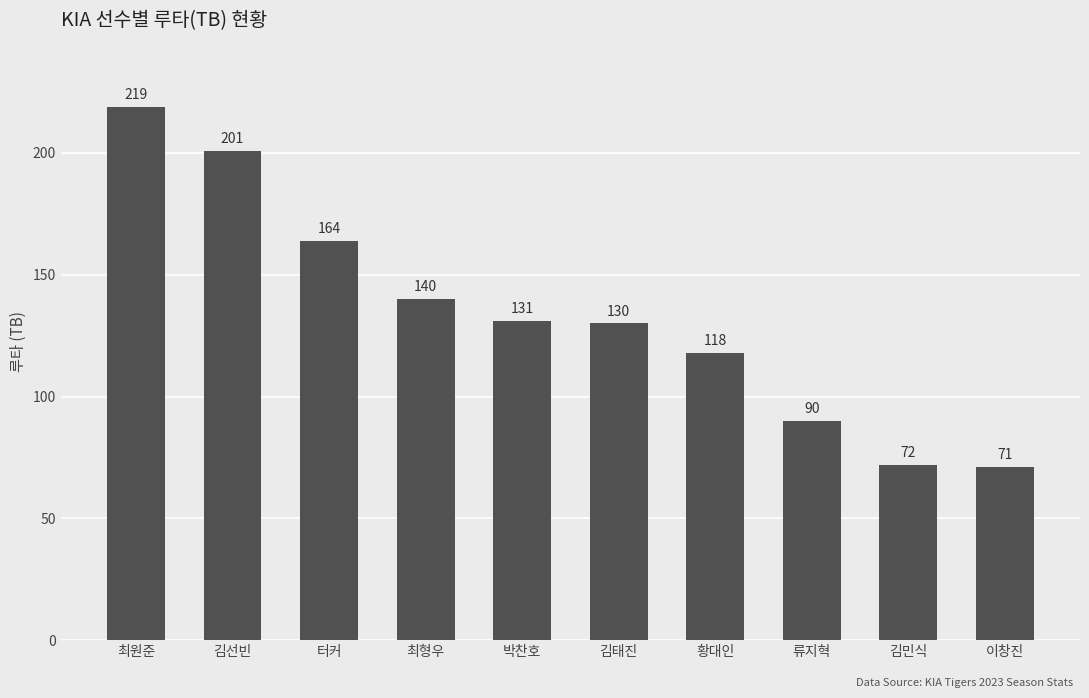

List the labels in order of value, largest first.

최원준, 김선빈, 터커, 최형우, 박찬호, 김태진, 황대인, 류지혁, 김민식, 이창진